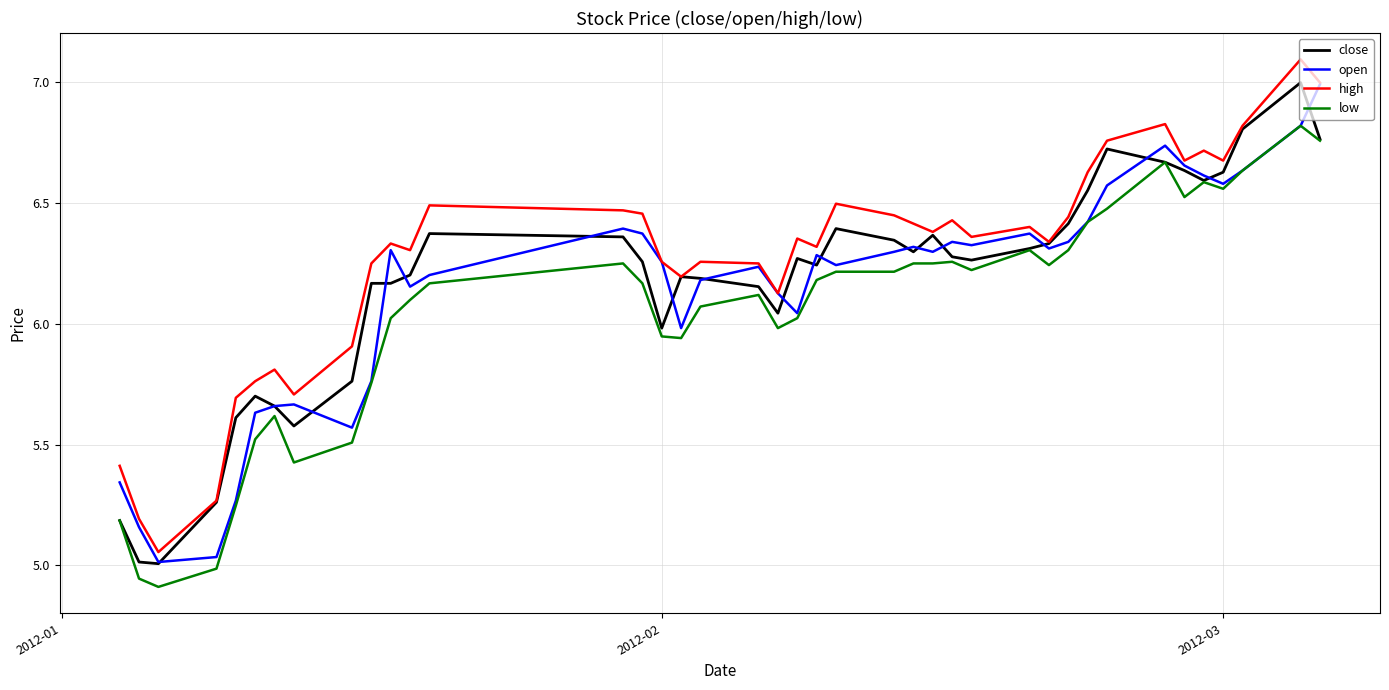

How many lines are shown in the chart?

4